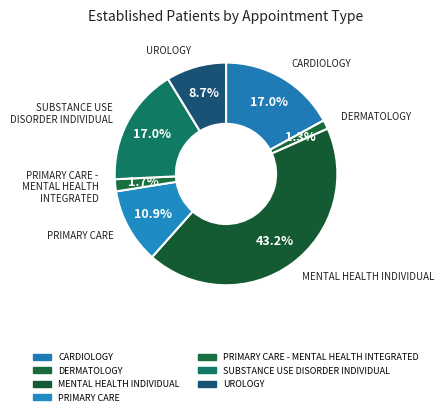

Count the number of slices in the pie.

7